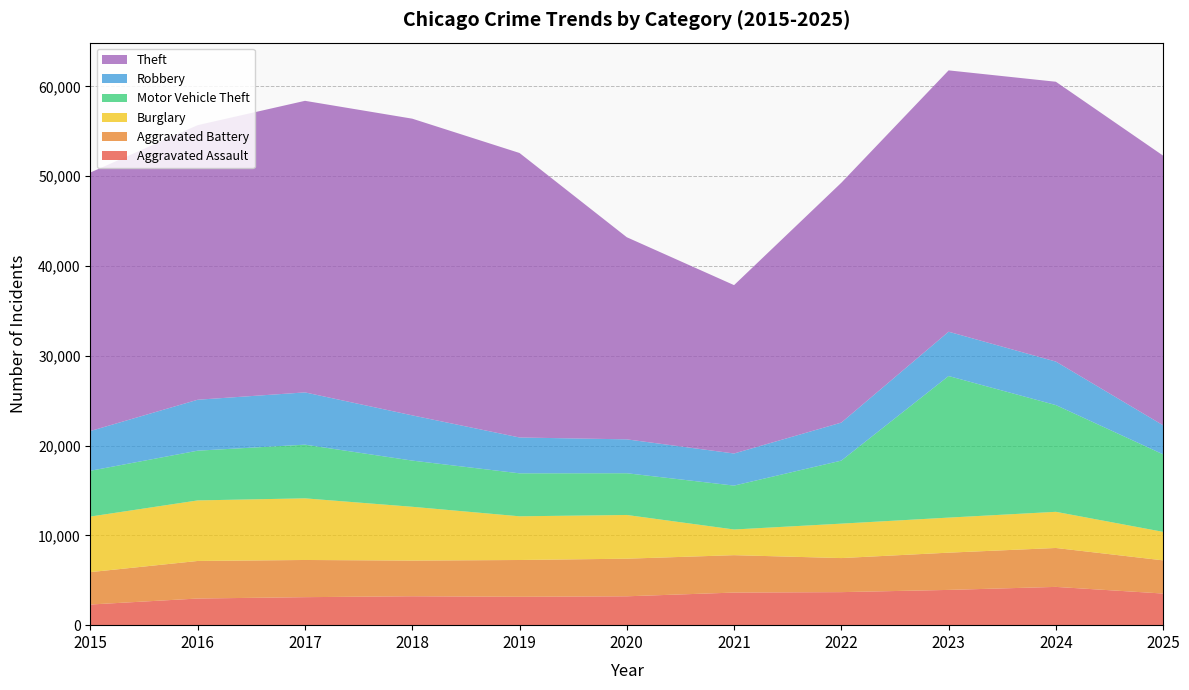

Reading left to right, transcribe all the data shown in this chart.

Aggravated Assault: 2301	2968	3119	3220	3161	3216	3631	3679	3927	4263	3522
Aggravated Battery: 3608	4183	4141	3973	4097	4188	4165	3794	4148	4334	3696
Burglary: 6189	6744	6865	5992	4867	4869	2860	3835	3905	4028	3175
Motor Vehicle Theft: 5099	5540	5978	5144	4786	4648	4888	7019	15768	11887	8632
Robbery: 4430	5673	5822	5038	3992	3774	3576	4235	4935	4845	3235
Theft: 28790	30582	32474	33044	31686	22511	18752	26713	29107	31167	30033